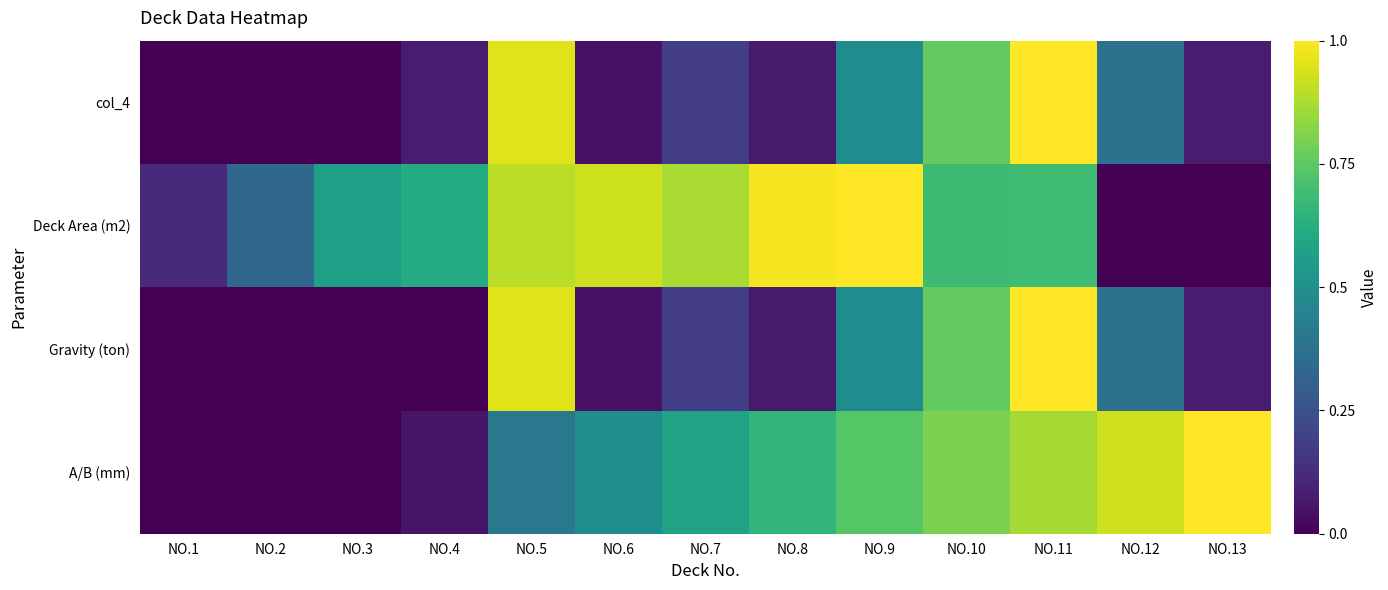

List the series in order of their peak value, highest first.

A/B (mm), Gravity (ton), Deck Area (m2), col_4